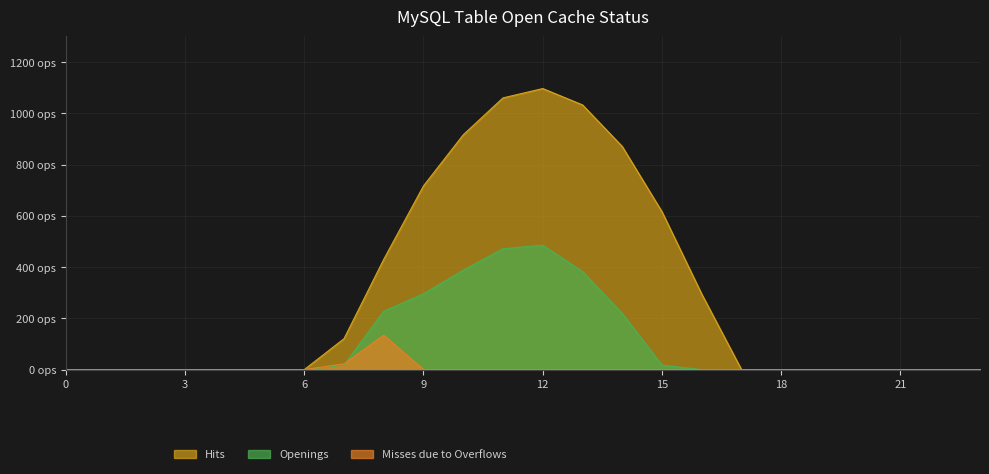

How many positive values does the row_0.1 series have?

9